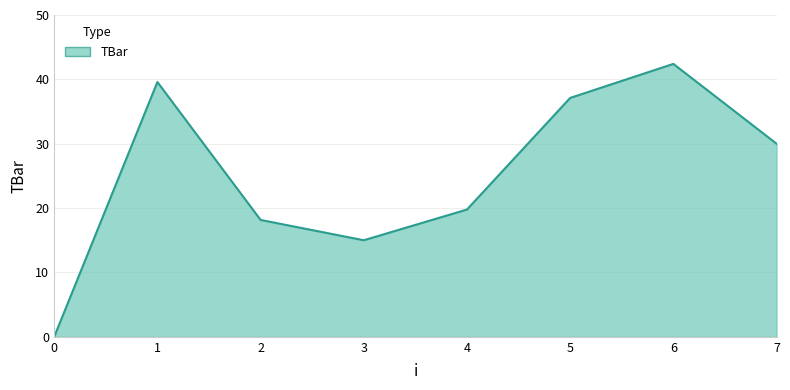

How many lines are shown in the chart?

1